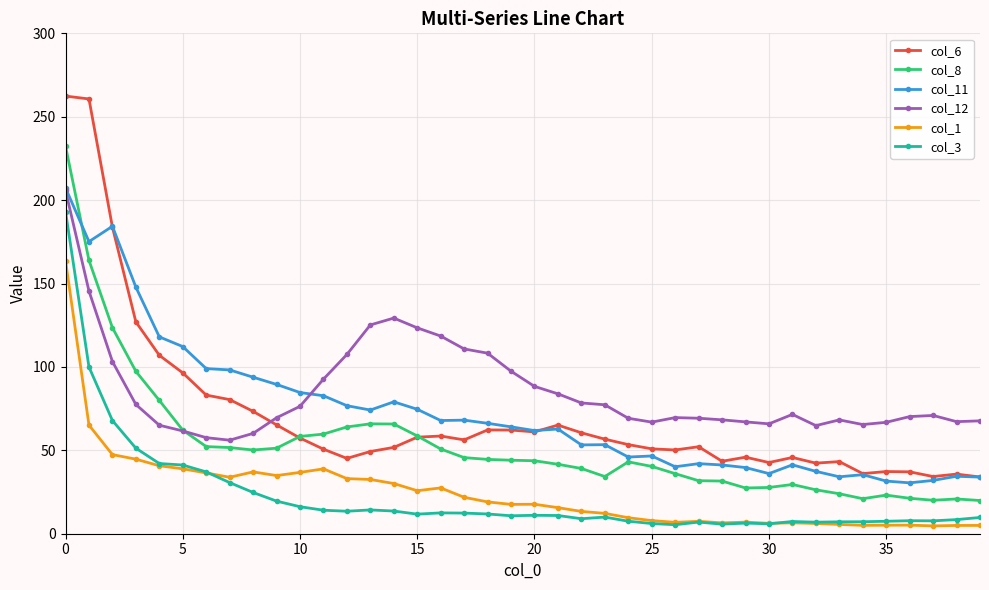

Which series has the largest total across all categories?

col_12